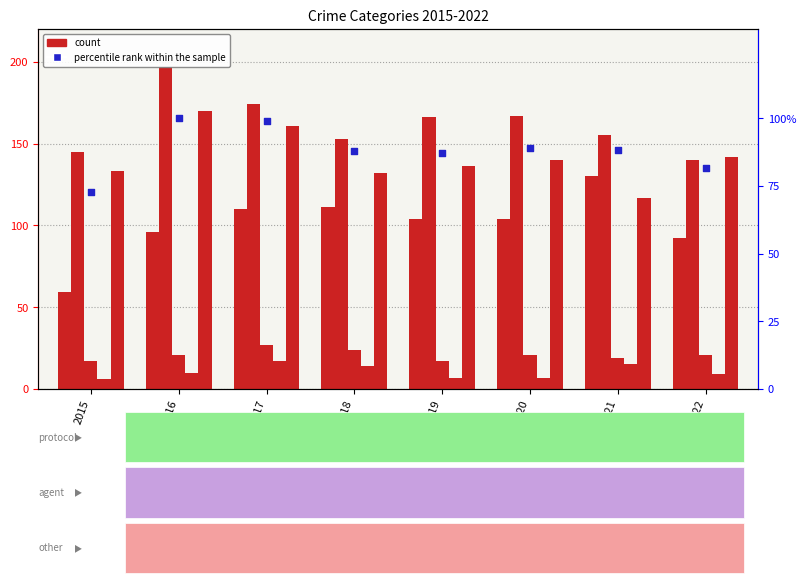

Is the value of Aggravated Battery at 2022 greater than the value of Criminal Sexual Assault at 2015?

Yes